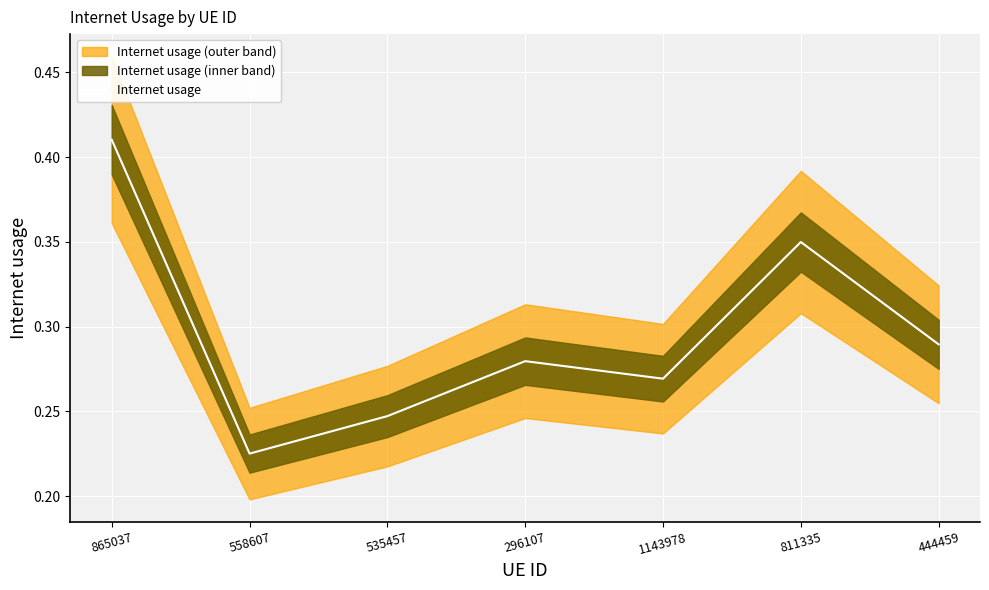

What is the difference between the maximum and second lowest values?

0.2